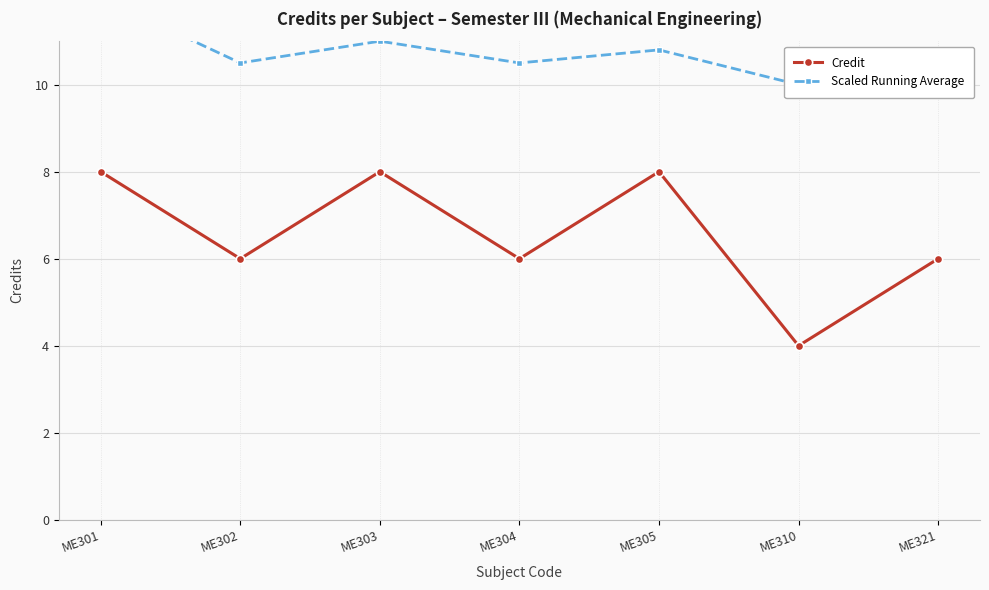

What is the total value across all series at ME304?

16.5